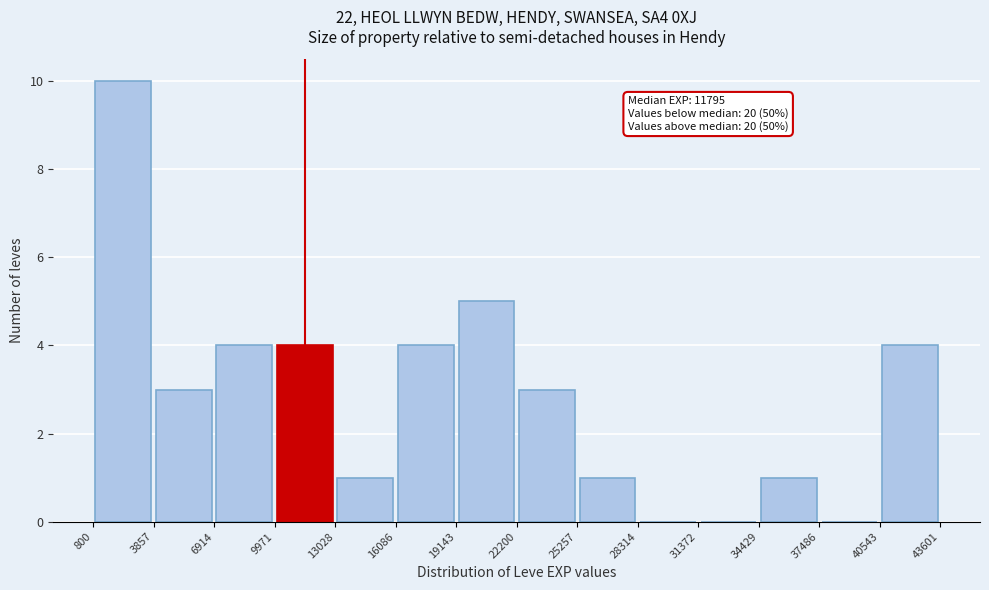

Over which range of the x-axis is the bar tallest?

800 to 3857